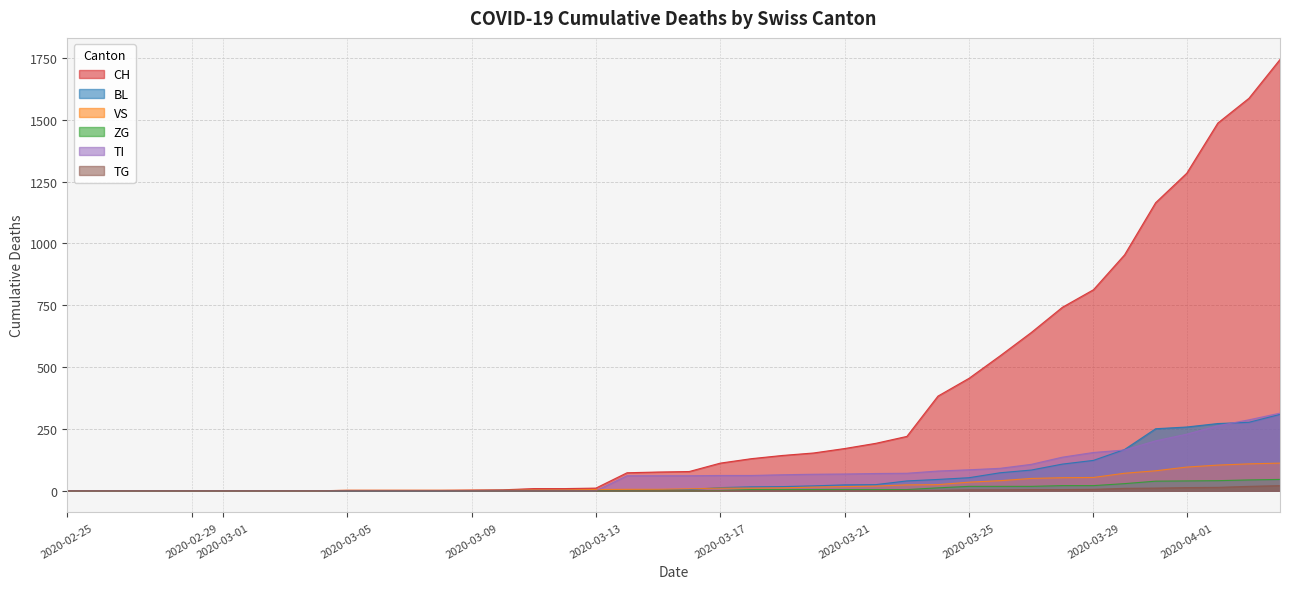

What is the label of the 15th point from the right?

2020-03-21